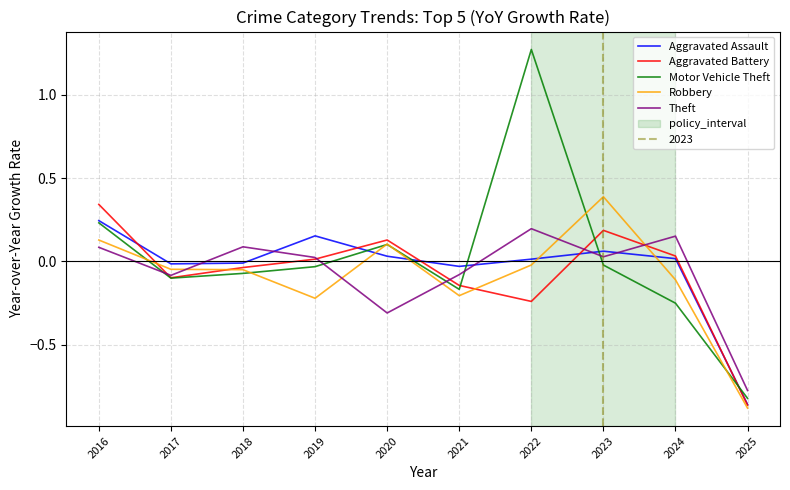

Reading right to left, what are all the values shown in this chart?

Aggravated Assault: 2025=-0.9	2024=0.0	2023=0.1	2022=0.0	2021=-0.0	2020=0.0	2019=0.2	2018=-0.0	2017=-0.0	2016=0.2
Aggravated Battery: 2025=-0.9	2024=0.0	2023=0.2	2022=-0.2	2021=-0.1	2020=0.1	2019=0.0	2018=-0.0	2017=-0.1	2016=0.3
Motor Vehicle Theft: 2025=-0.8	2024=-0.3	2023=-0.0	2022=1.3	2021=-0.2	2020=0.1	2019=-0.0	2018=-0.1	2017=-0.1	2016=0.2
Robbery: 2025=-0.9	2024=-0.1	2023=0.4	2022=-0.0	2021=-0.2	2020=0.1	2019=-0.2	2018=-0.1	2017=-0.0	2016=0.1
Theft: 2025=-0.8	2024=0.2	2023=0.0	2022=0.2	2021=-0.1	2020=-0.3	2019=0.0	2018=0.1	2017=-0.1	2016=0.1